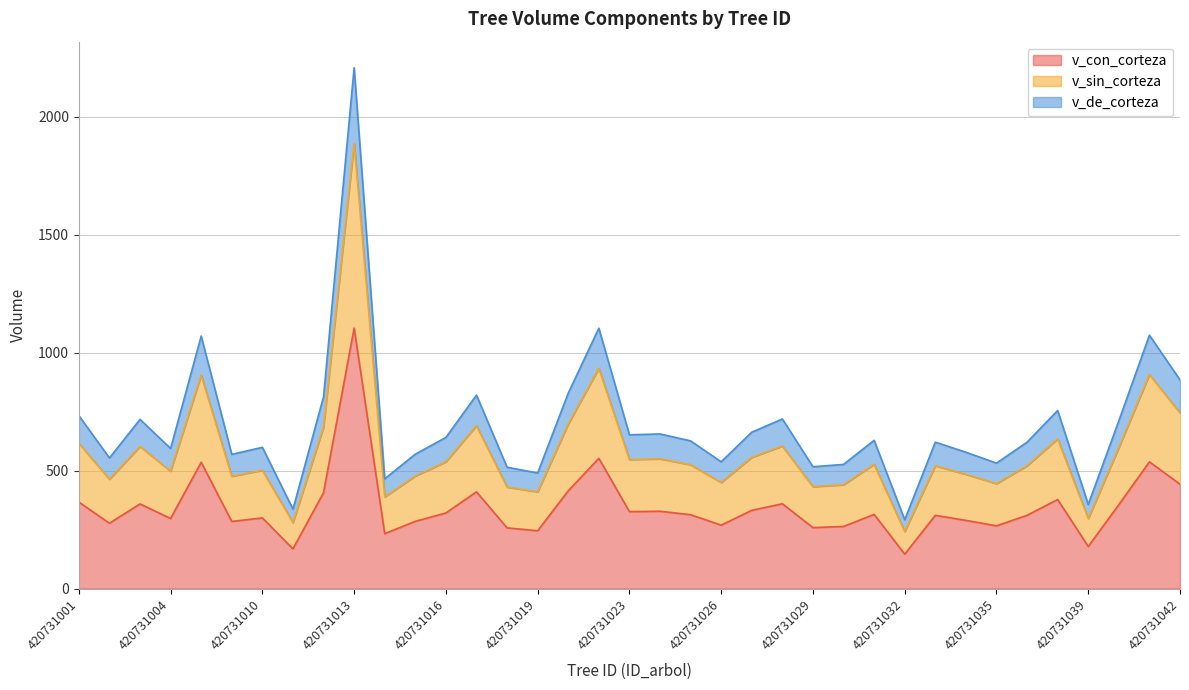

Reading right to left, transcribe all the data shown in this chart.

v_con_corteza: 420731042=442.1	420731041=536.8	420731040=355.4	420731039=178.1	420731038=377.2	420731036=310.2	420731035=265.7	420731034=288.8	420731033=310.2	420731032=145.7	420731031=314.1	420731030=263.0	420731029=258.1	420731028=359.2	420731027=331.3	420731026=268.5	420731025=312.9	420731024=327.5	420731023=325.7	420731022=551.7	420731021=414.0	420731019=244.8	420731018=257.0	420731017=409.9	420731016=320.2	420731015=284.7	420731014=232.4	420731013=1103.7	420731012=406.3	420731011=168.1	420731010=299.2	420731006=284.3	420731005=535.0	420731004=296.8	420731003=358.4	420731002=276.7	420731001=366.4
v_sin_corteza: 420731042=744.7	420731041=906.6	420731040=597.1	420731039=296.5	420731038=634.2	420731036=520.0	420731035=444.5	420731034=483.9	420731033=520.0	420731032=241.6	420731031=526.6	420731030=439.7	420731029=431.5	420731028=603.6	420731027=555.9	420731026=449.2	420731025=524.5	420731024=549.5	420731023=546.5	420731022=932.9	420731021=697.0	420731019=409.6	420731018=429.7	420731017=690.0	420731016=537.0	420731015=476.7	420731014=388.2	420731013=1886.1	420731012=684.0	420731011=279.5	420731010=501.2	420731006=475.7	420731005=904.2	420731004=497.1	420731003=602.0	420731002=463.0	420731001=615.5
v_de_corteza: 420731042=884.2	420731041=1073.6	420731040=710.8	420731039=356.2	420731038=754.4	420731036=620.3	420731035=531.4	420731034=577.6	420731033=620.3	420731032=291.4	420731031=628.1	420731030=525.9	420731029=516.2	420731028=718.4	420731027=662.6	420731026=537.1	420731025=625.7	420731024=655.1	420731023=651.5	420731022=1103.3	420731021=828.1	420731019=489.6	420731018=514.0	420731017=819.8	420731016=640.3	420731015=569.4	420731014=464.8	420731013=2207.3	420731012=812.6	420731011=336.3	420731010=598.4	420731006=568.6	420731005=1070.0	420731004=593.6	420731003=716.8	420731002=553.5	420731001=732.8